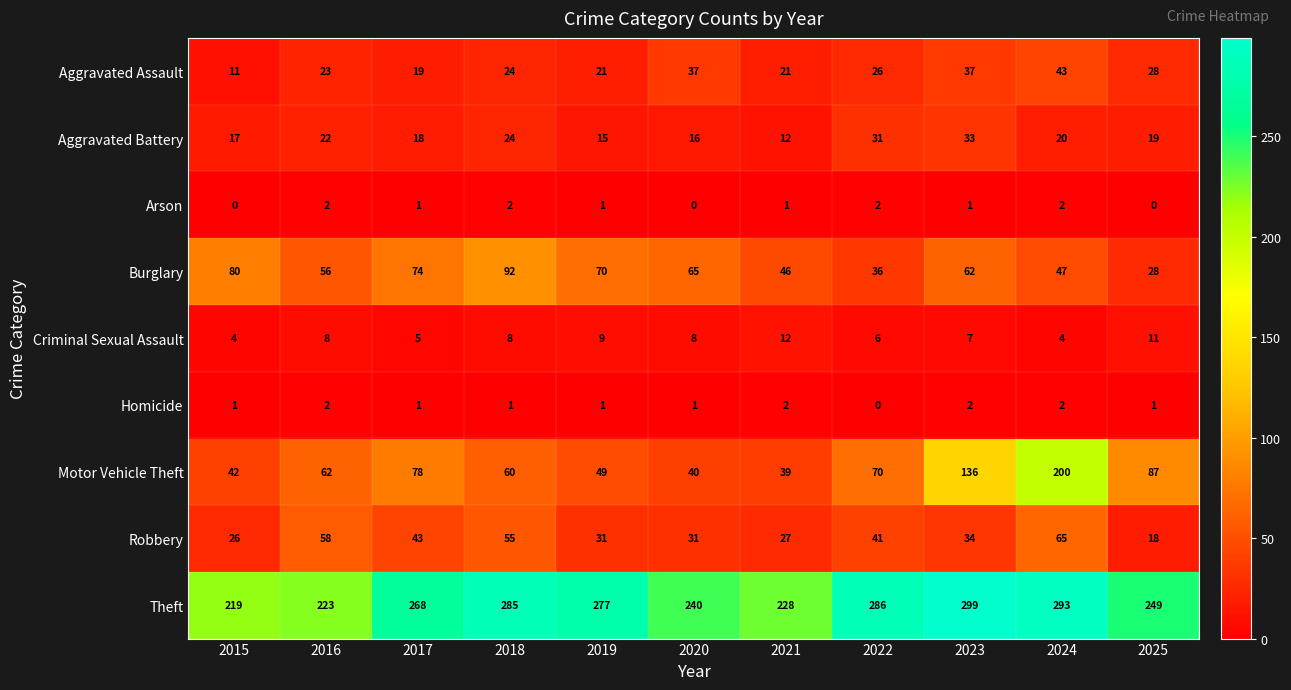

How many categories are shown in the chart?

11